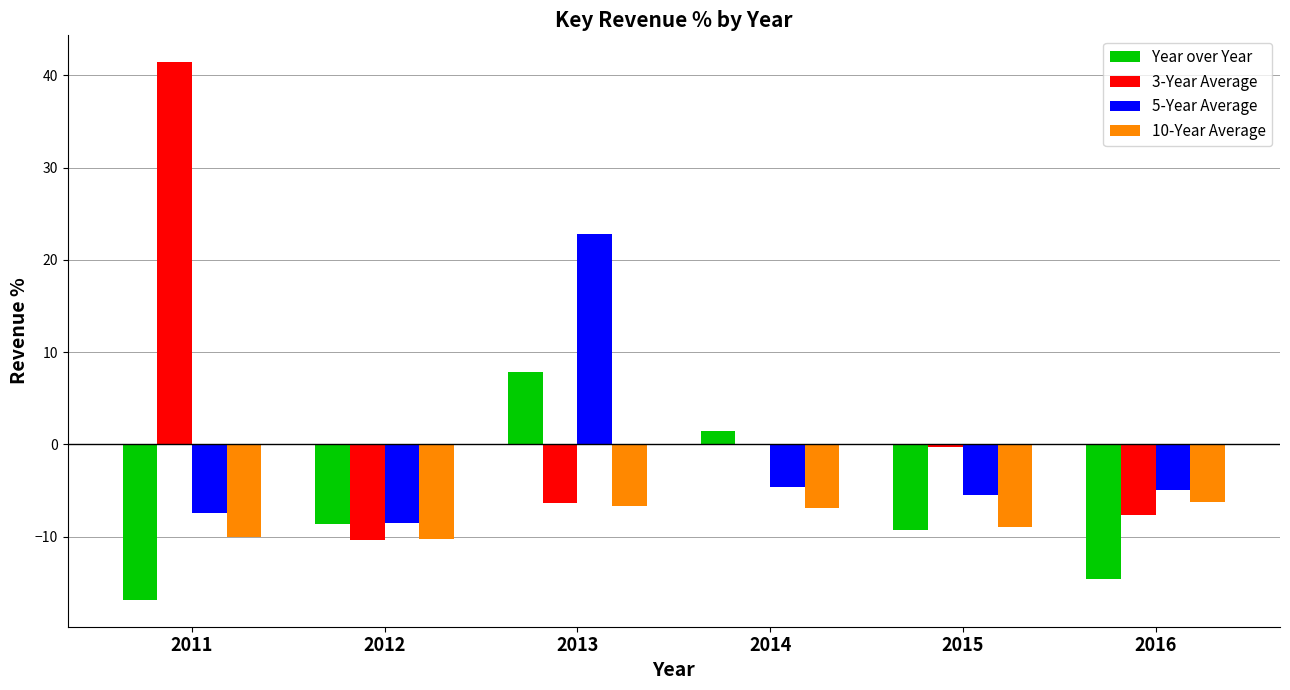

Is it true that 3-Year Average equals -9.0 at 2013?

False